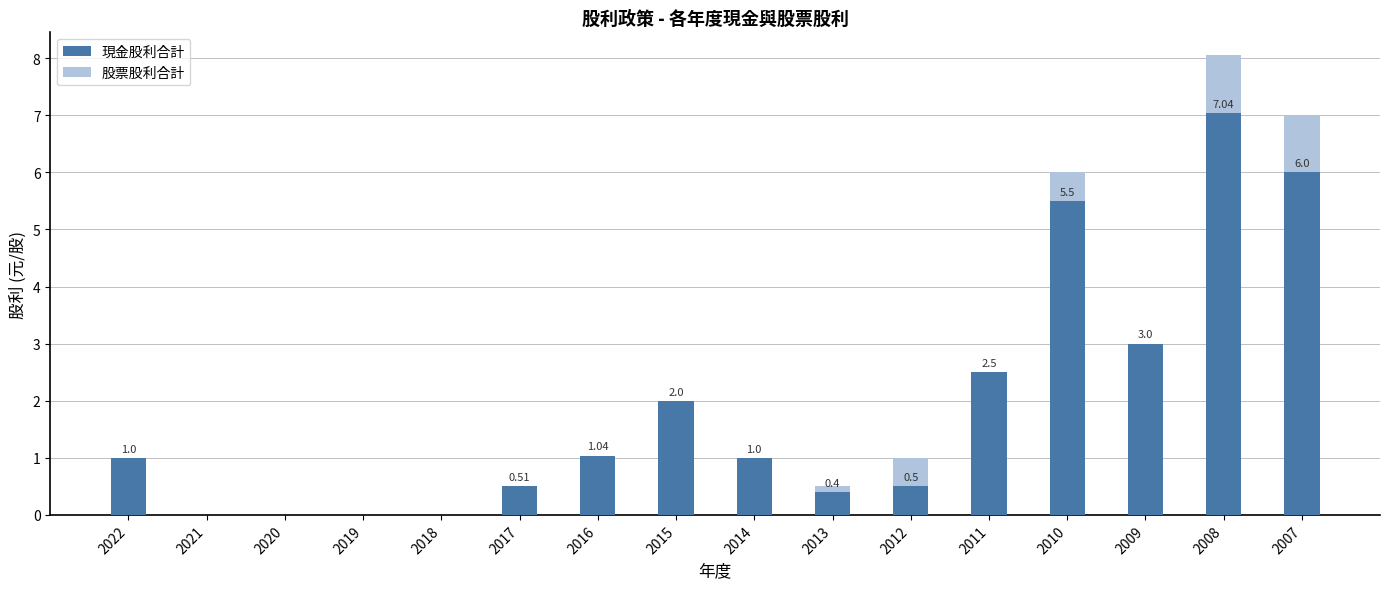

At which category is the sum across all series the highest?

2008